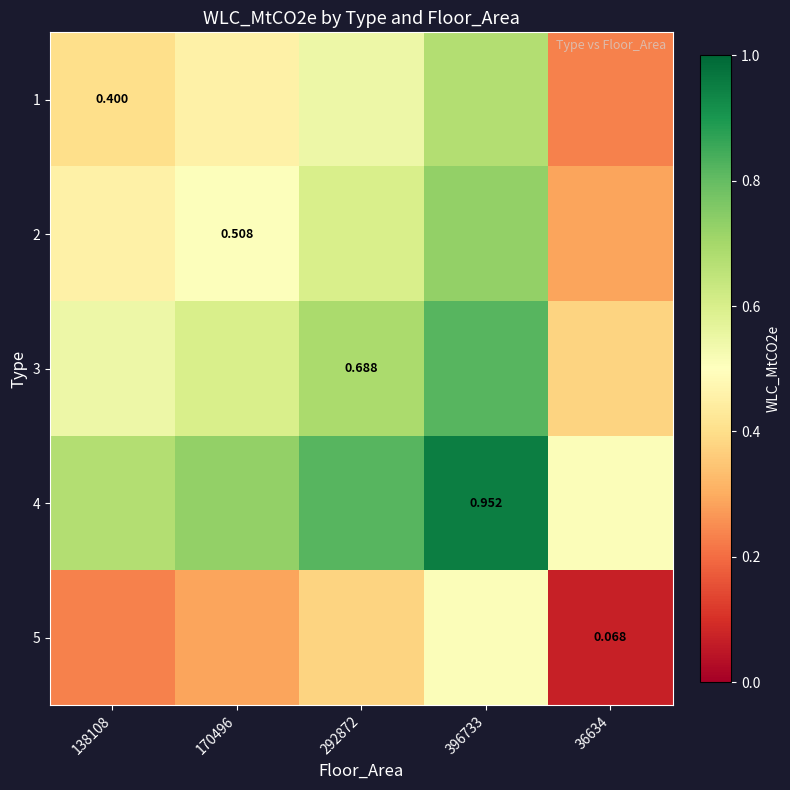

True or false: 3 has a value of 0.9 at 138108.

False